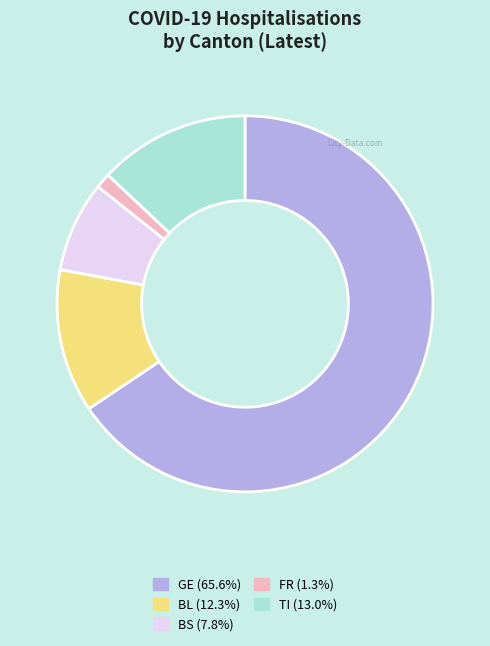

Rank the categories by value from lowest to highest.

FR, BS, BL, TI, GE